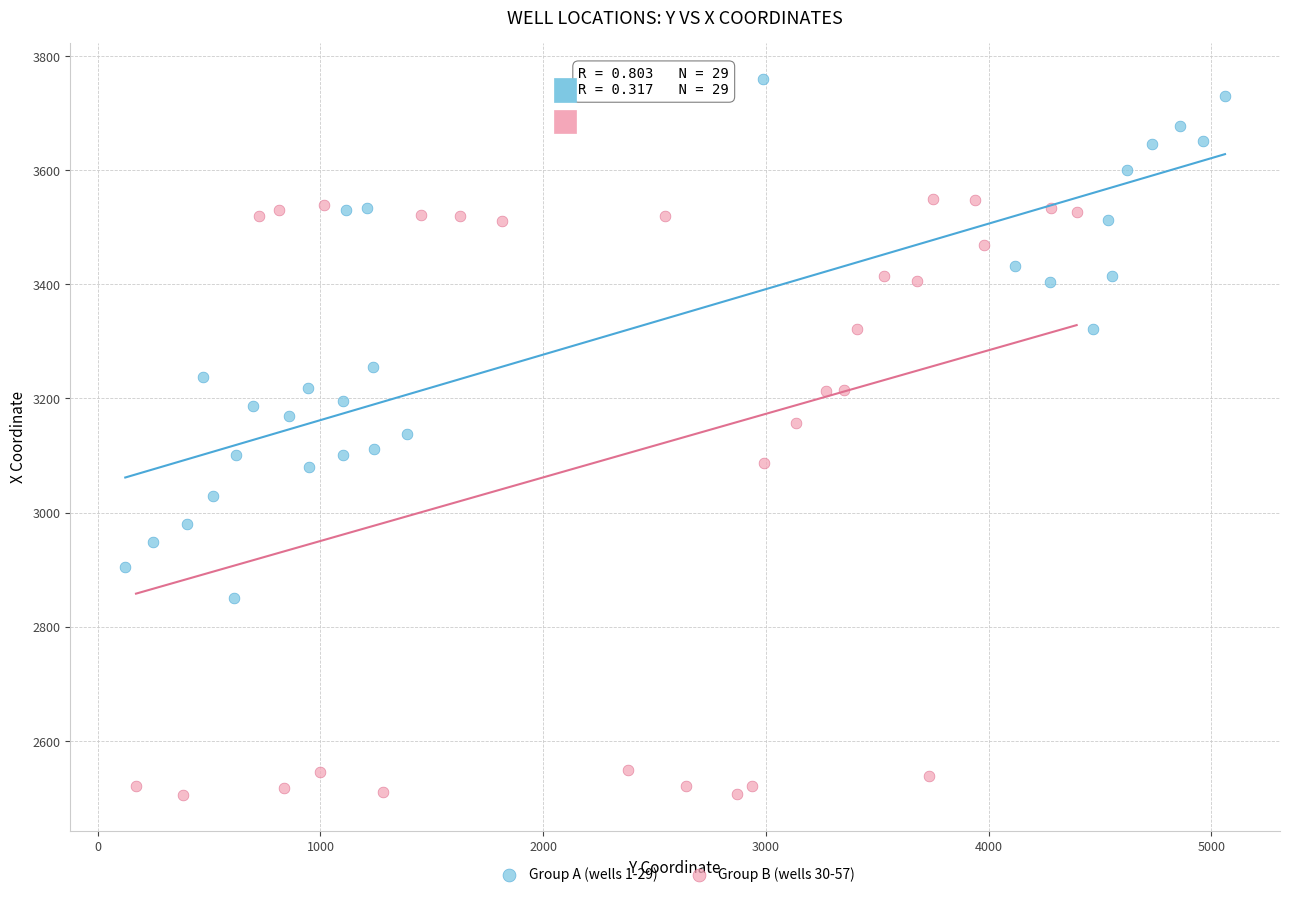

Which series has the widest spread of Y values?

Group B (wells 30-57)